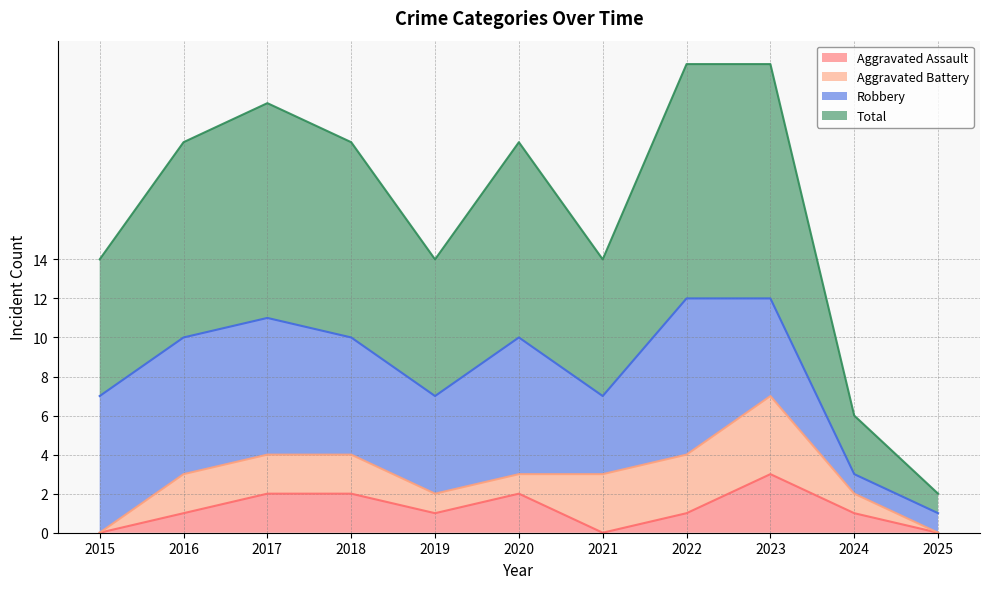

True or false: Aggravated Assault has a value of 1 at 2016.

True